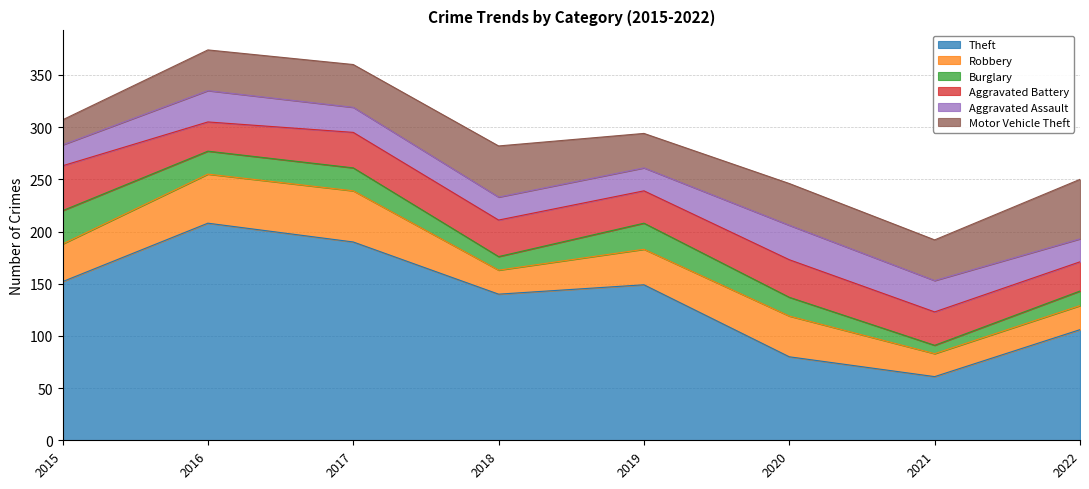

What is the difference between the second highest and minimum values in the Burglary series?

17